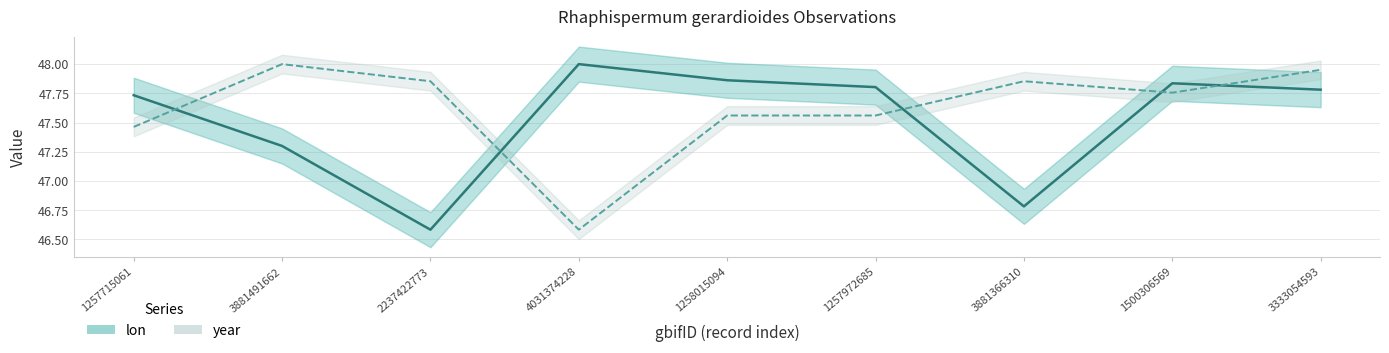

What is the difference between the second highest and second lowest values in the lon series?

1.1